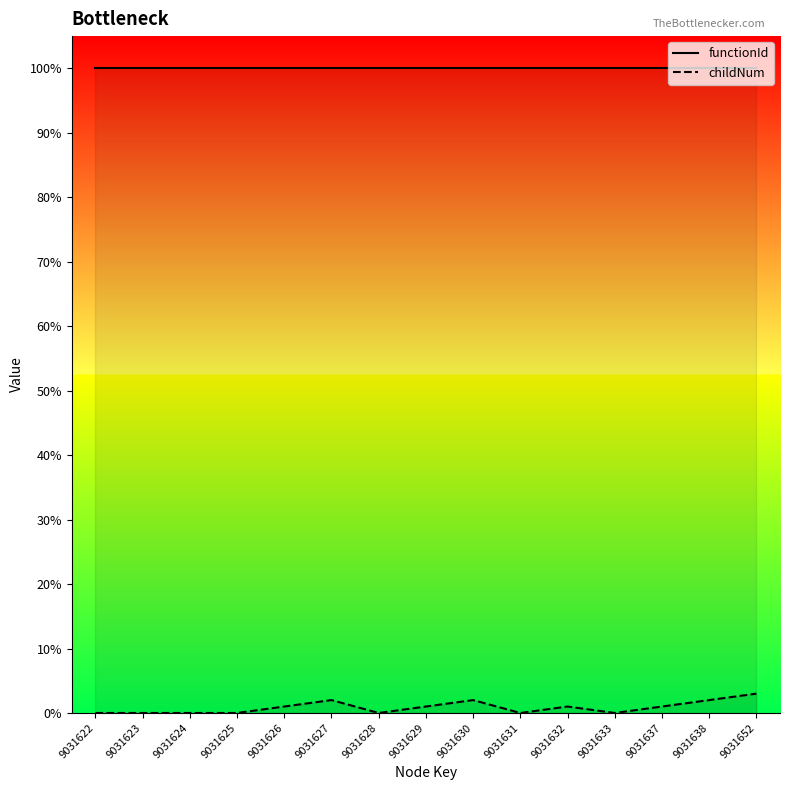

True or false: childNum has more than 1 points higher than both neighbors.

True